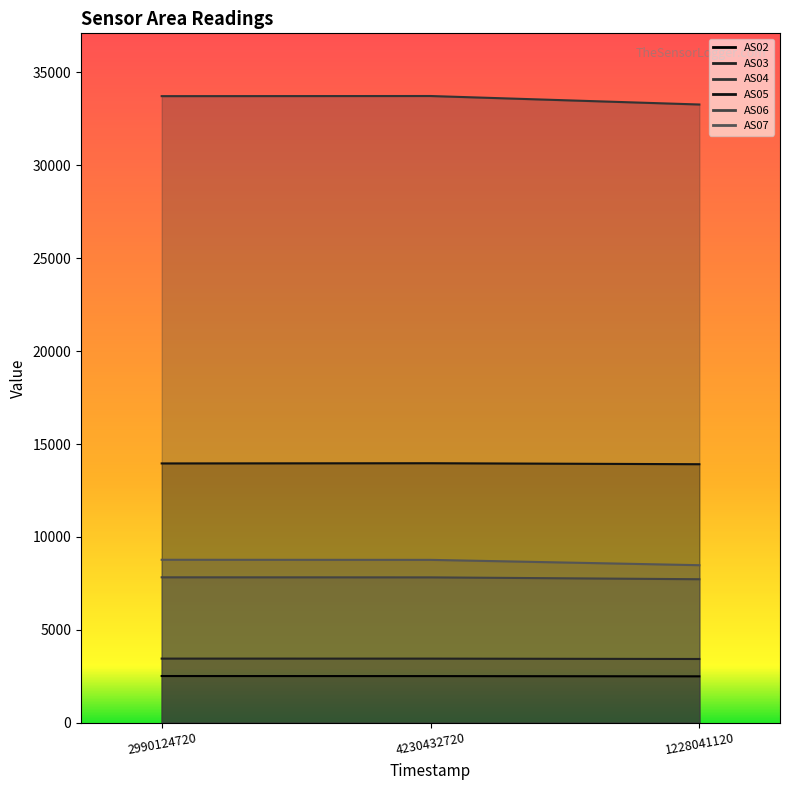

Reading left to right, what are all the values shown in this chart?

AS02: 2990124720=2515	4230432720=2512	1228041120=2499
AS03: 2990124720=3453	4230432720=3452	1228041120=3432
AS04: 2990124720=33719	4230432720=33726	1228041120=33269
AS05: 2990124720=13955	4230432720=13966	1228041120=13913
AS06: 2990124720=7827	4230432720=7824	1228041120=7724
AS07: 2990124720=8771	4230432720=8766	1228041120=8479